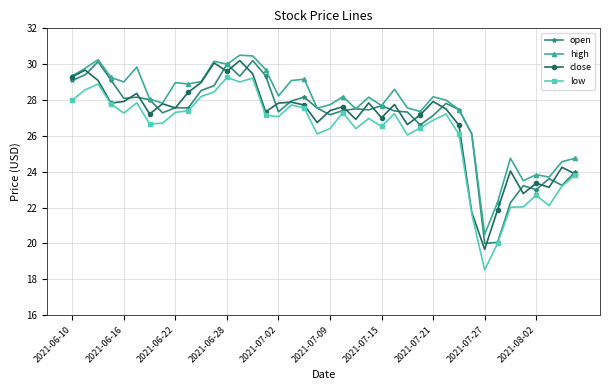

What is the lowest value of the low series?

18.5